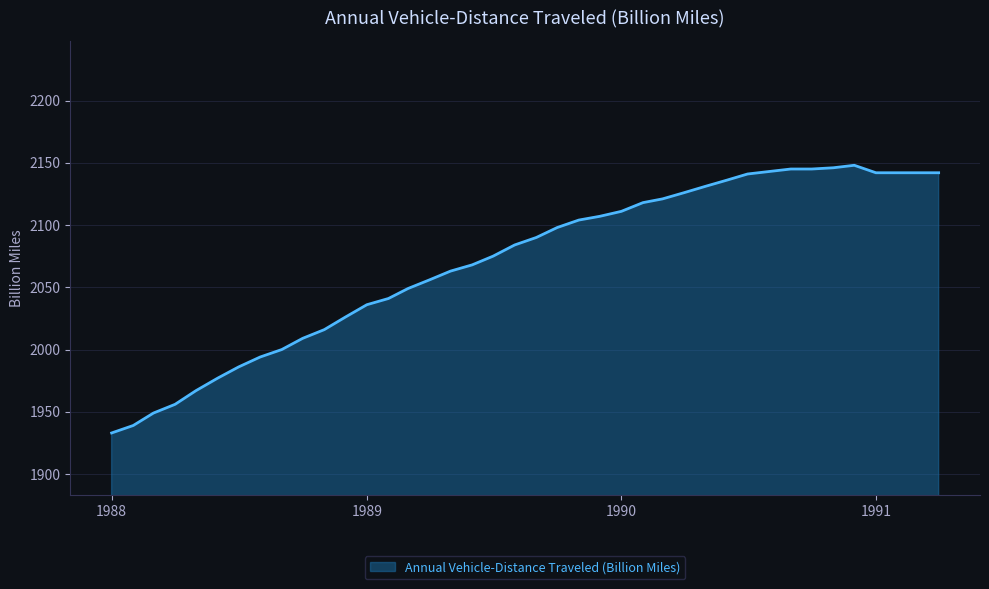

What is the difference between the maximum and minimum values?

215